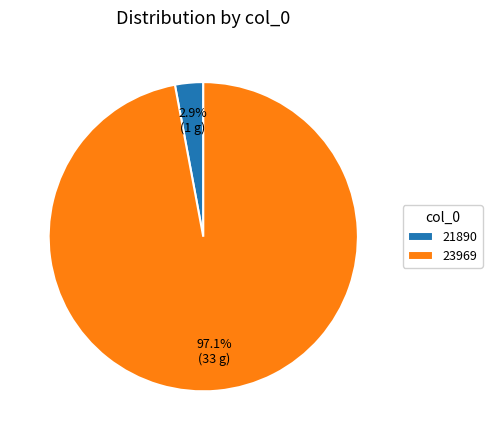

What is the total percentage of 21890 and 23969?

100.0%